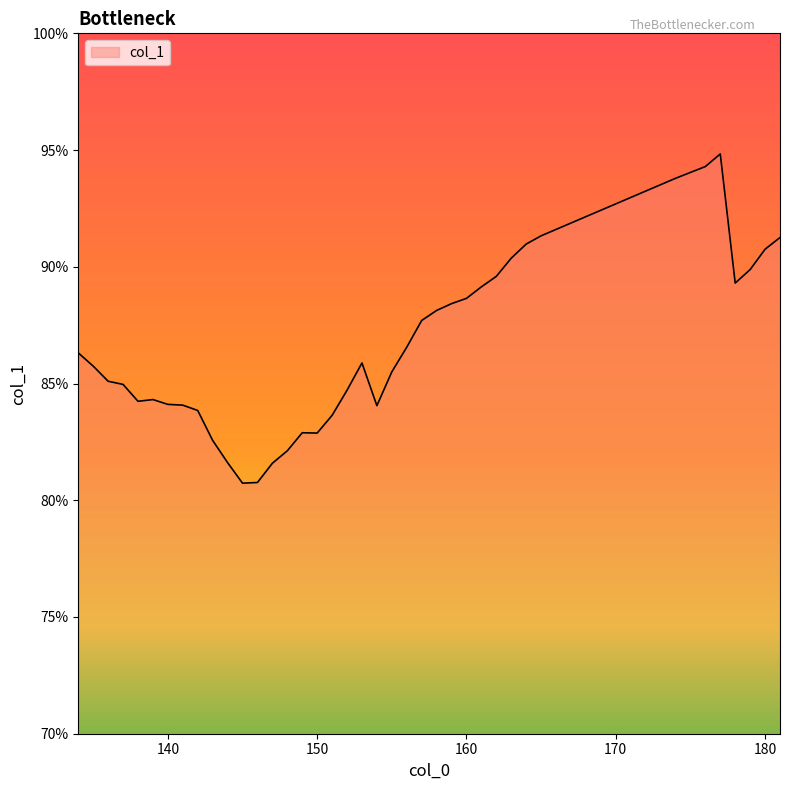

What is the difference between the maximum and minimum values?

14.1